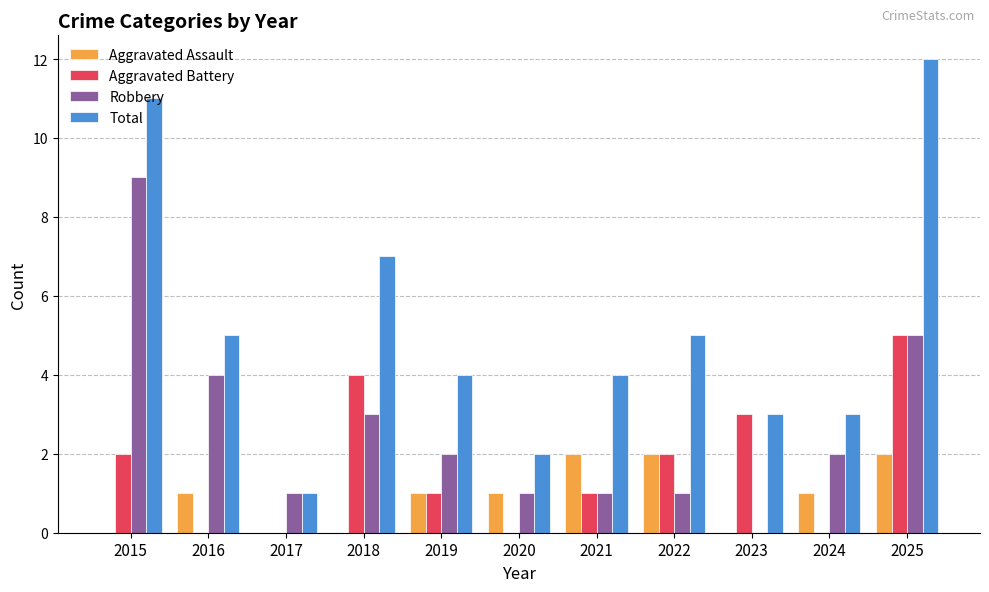

The Aggravated Assault series shows 3 at 2025. True or false?

False